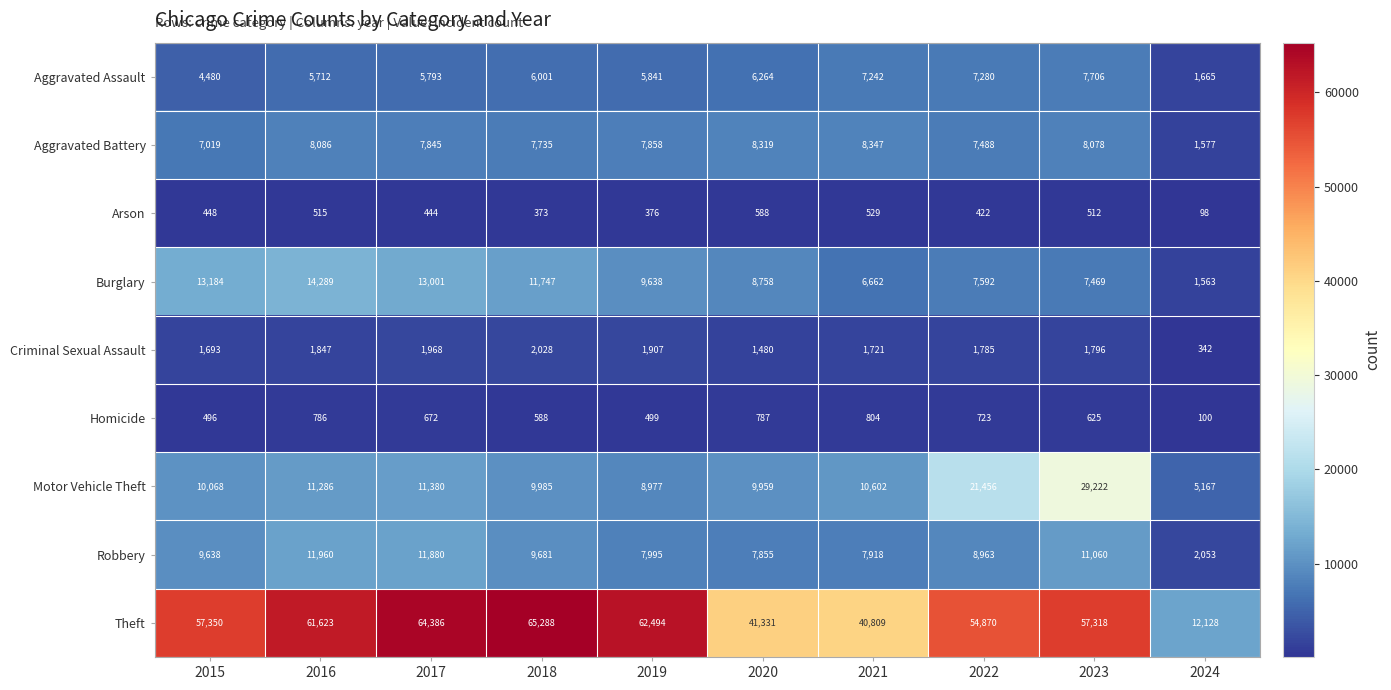

What value does the Homicide series have at 2024?

100